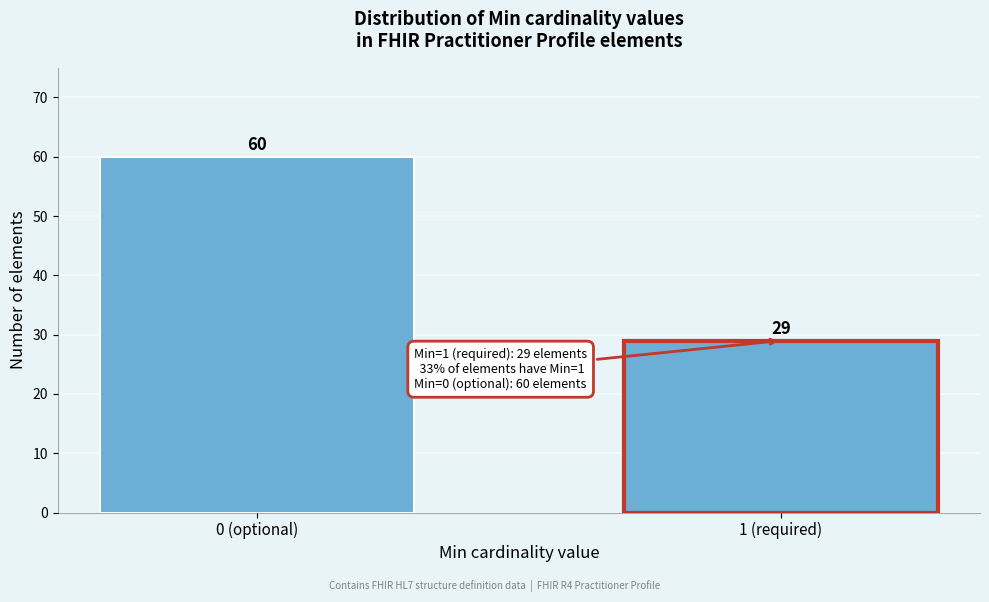

Reading right to left, what are all the values shown in this chart?

1 (required)=29	0 (optional)=60